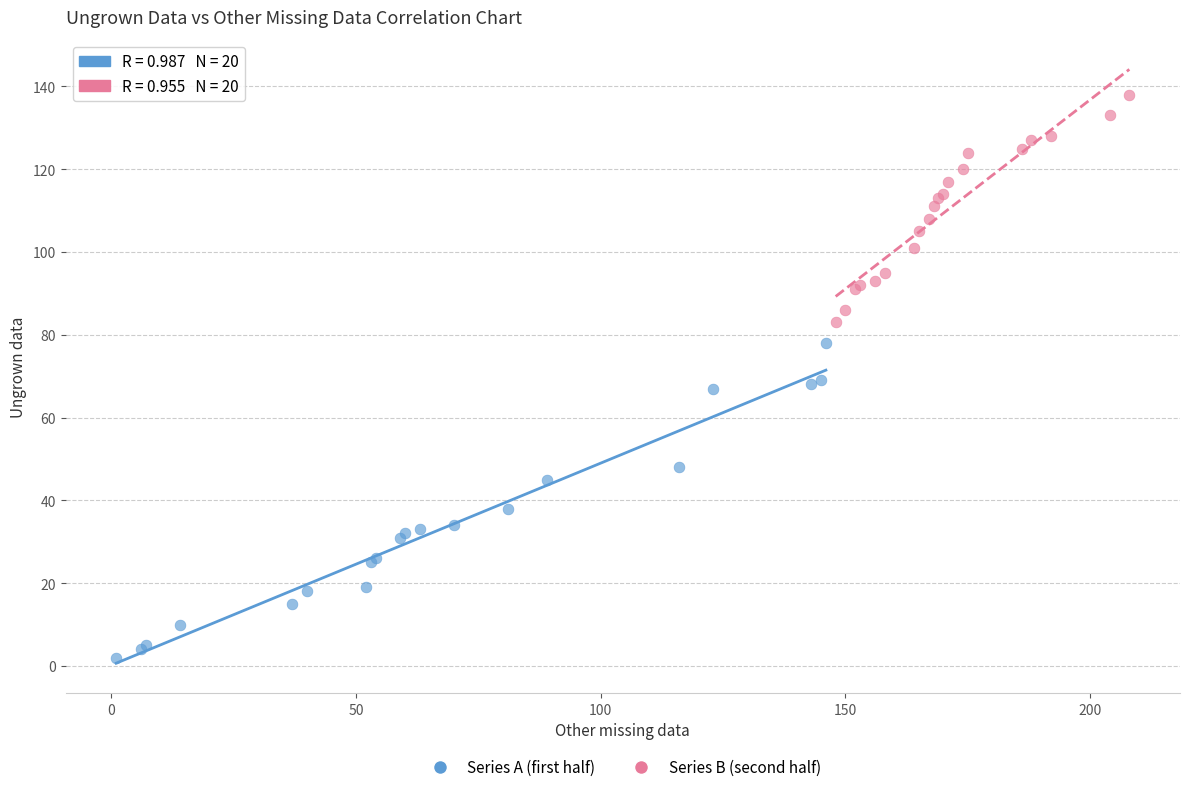

Which series contains the lowest Y value?

Series A (first half)